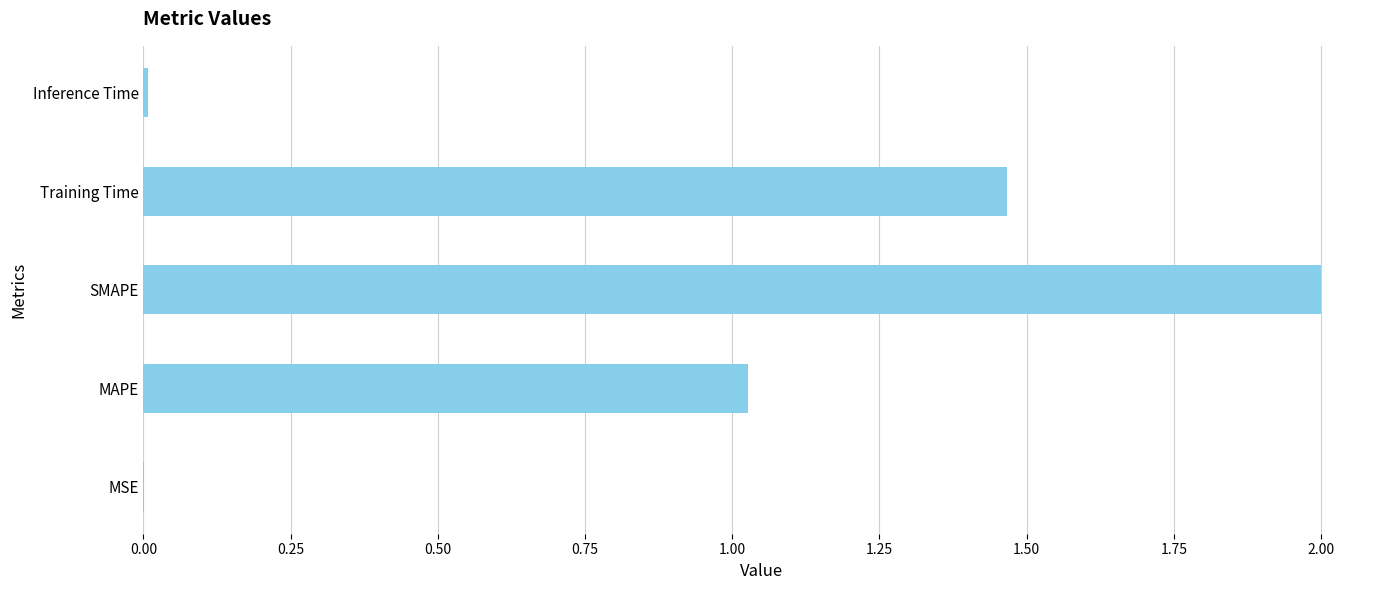

What is the maximum value shown in the chart?

2.0